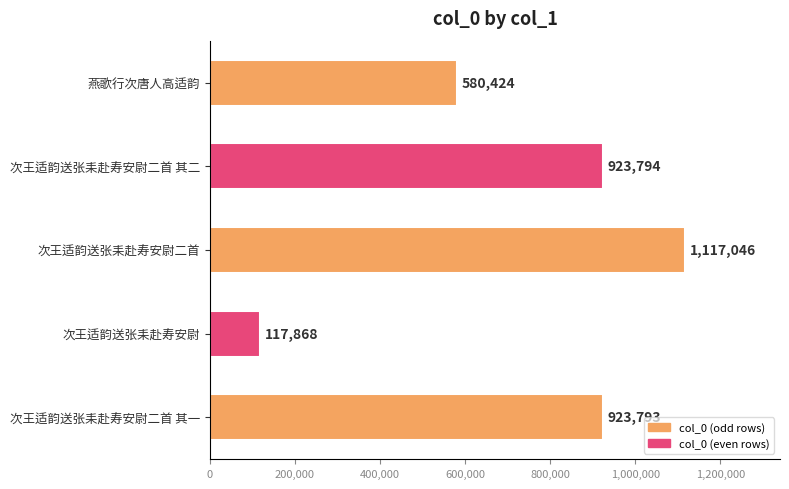

What is the approximate value at 次王适韵送张耒赴寿安尉二首?

1117046